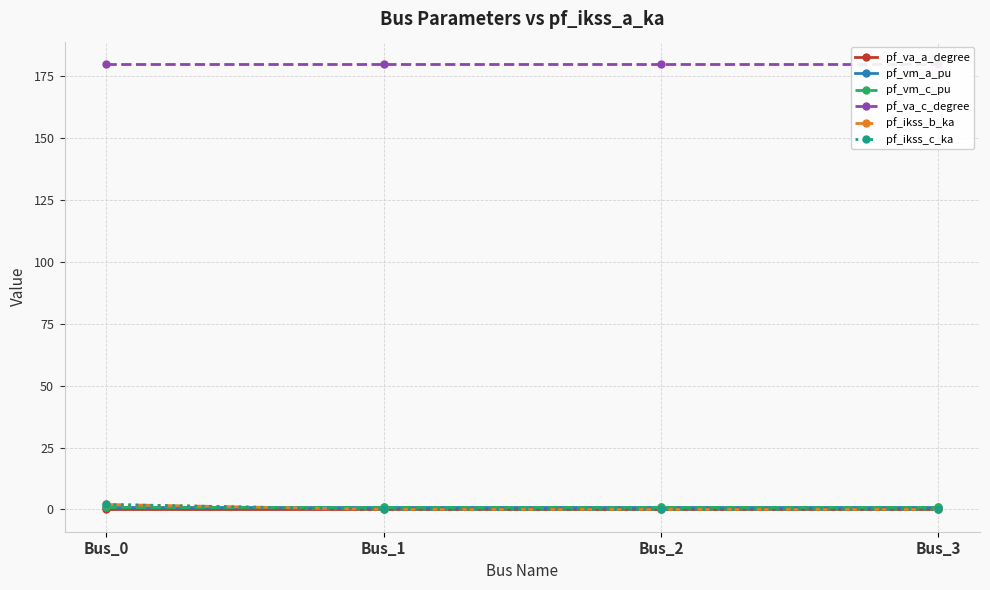

Rank the series at Bus_3 from lowest to highest value.

pf_ikss_b_ka, pf_ikss_c_ka, pf_va_a_degree, pf_vm_a_pu, pf_vm_c_pu, pf_va_c_degree